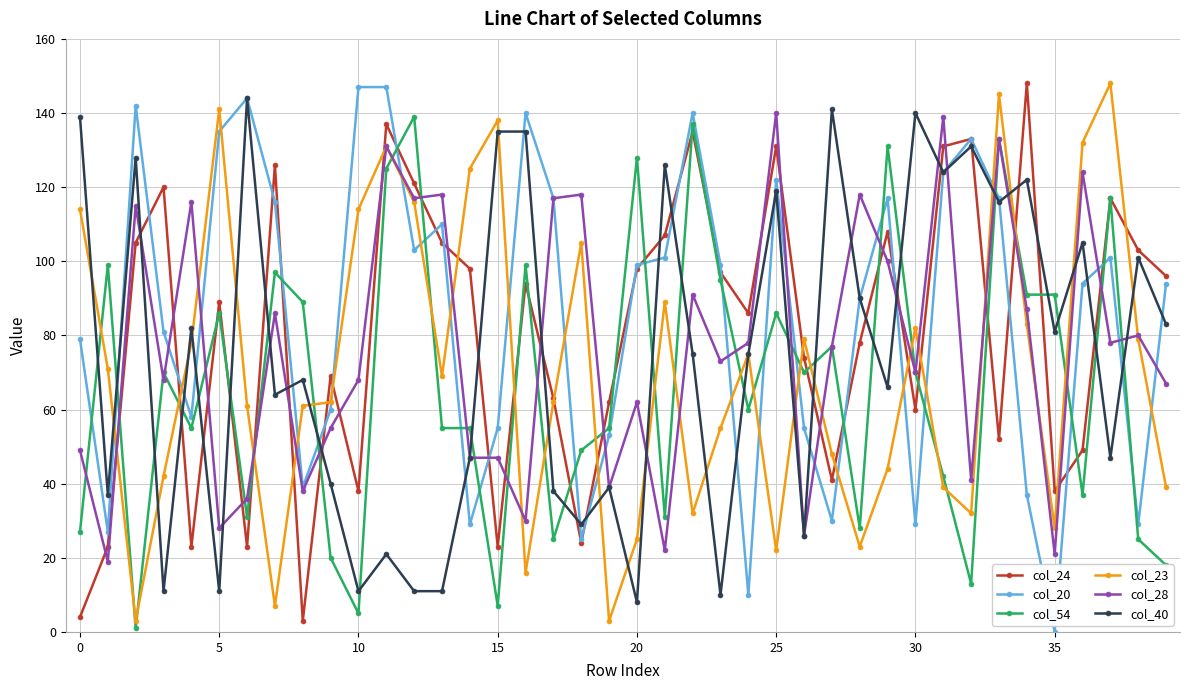

What is the maximum value for col_28?

140